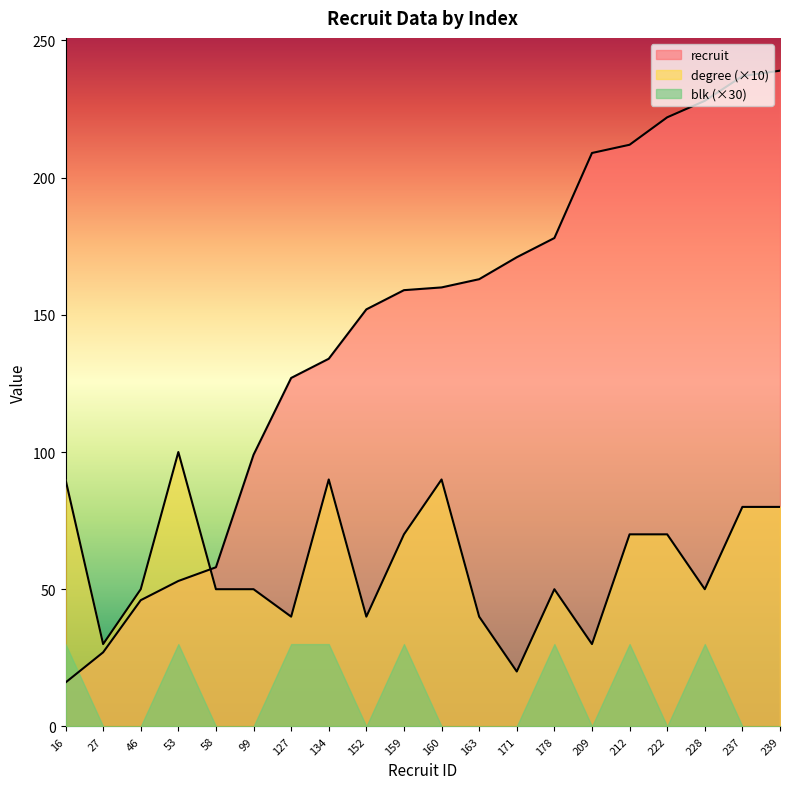

Where is the first local maximum for degree?

53